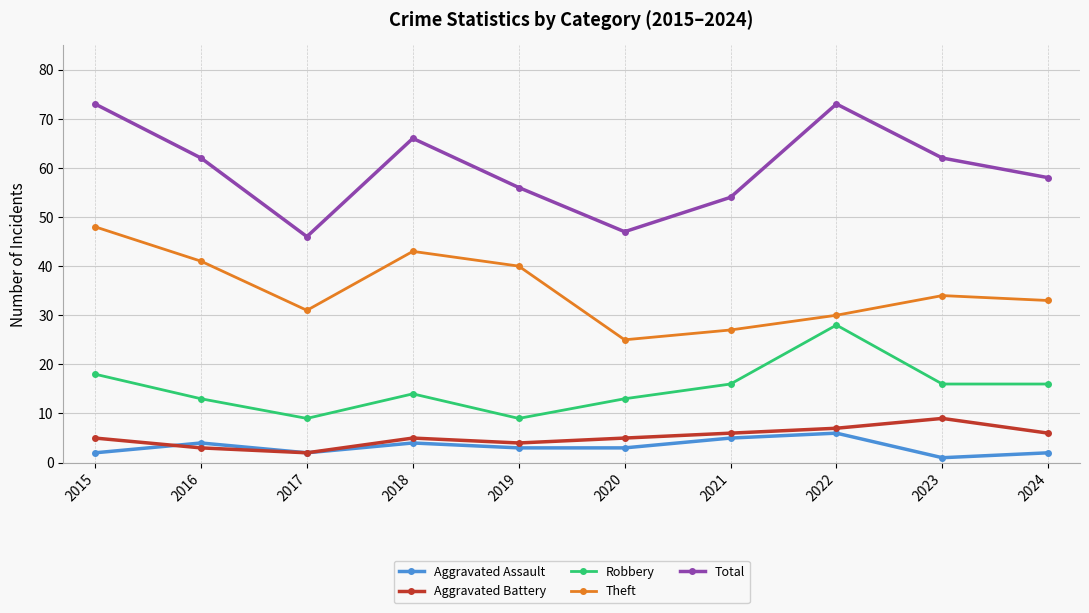

Reading left to right, extract all data points from this chart.

Aggravated Assault: 2015=2	2016=4	2017=2	2018=4	2019=3	2020=3	2021=5	2022=6	2023=1	2024=2
Aggravated Battery: 2015=5	2016=3	2017=2	2018=5	2019=4	2020=5	2021=6	2022=7	2023=9	2024=6
Robbery: 2015=18	2016=13	2017=9	2018=14	2019=9	2020=13	2021=16	2022=28	2023=16	2024=16
Theft: 2015=48	2016=41	2017=31	2018=43	2019=40	2020=25	2021=27	2022=30	2023=34	2024=33
Total: 2015=73	2016=62	2017=46	2018=66	2019=56	2020=47	2021=54	2022=73	2023=62	2024=58